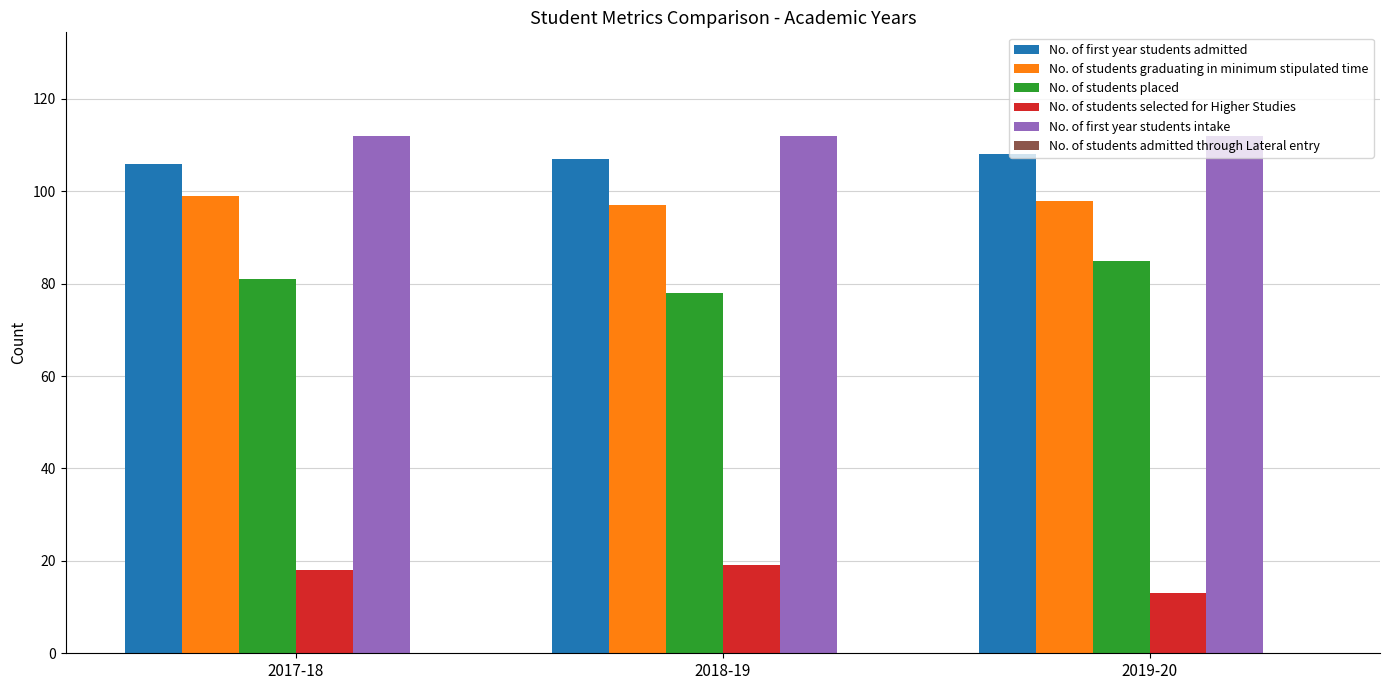

Count the No. of students selected for Higher Studies values in the range 13 to 19.

3